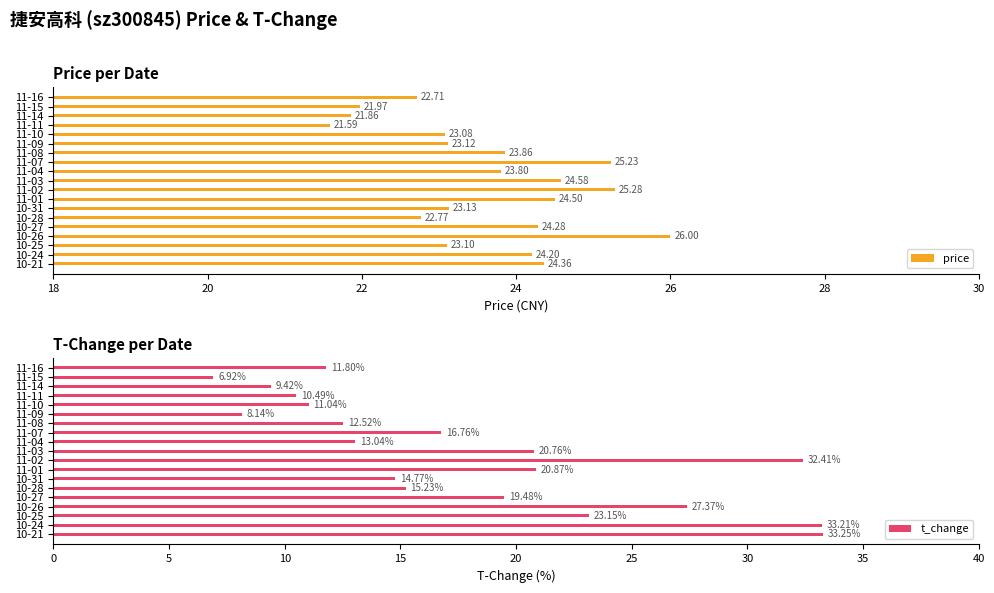

What is the sum of all price values?

449.4